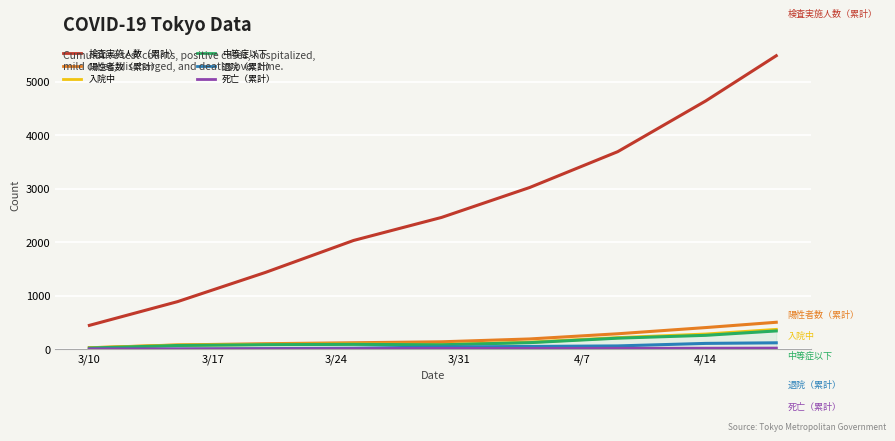

Which series has the widest spread of values?

検査実施人数（累計）